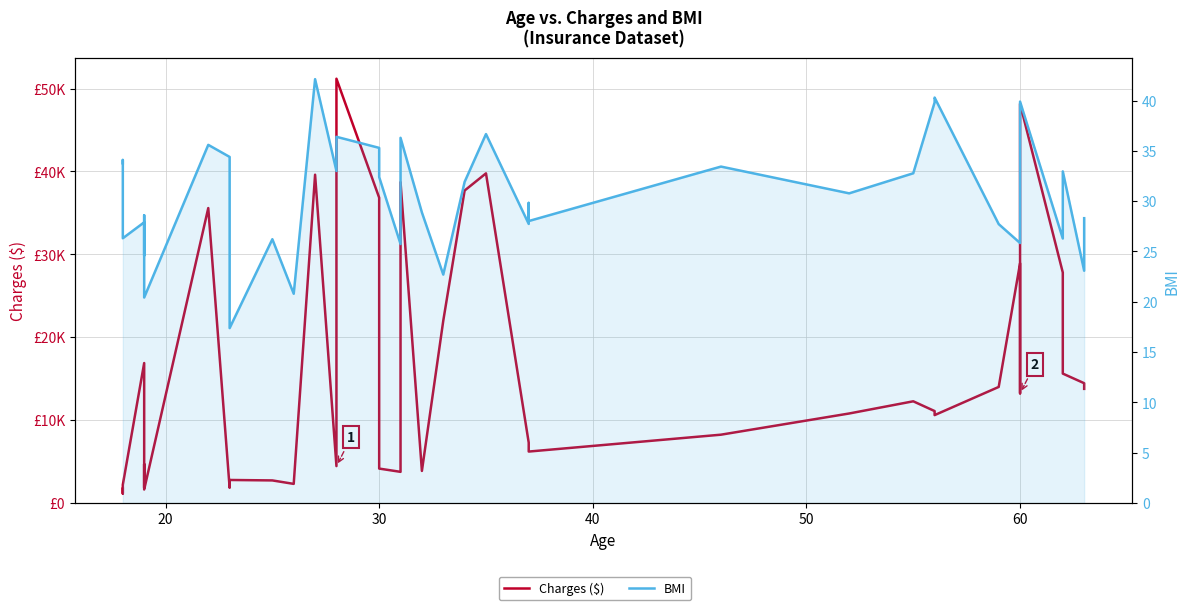

What is the maximum value shown in the chart?

51194.6